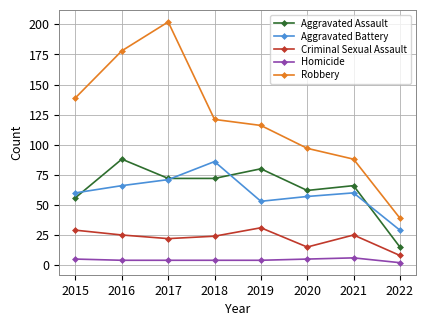

In Robbery, how many points are higher than both neighbors (excluding endpoints)?

1